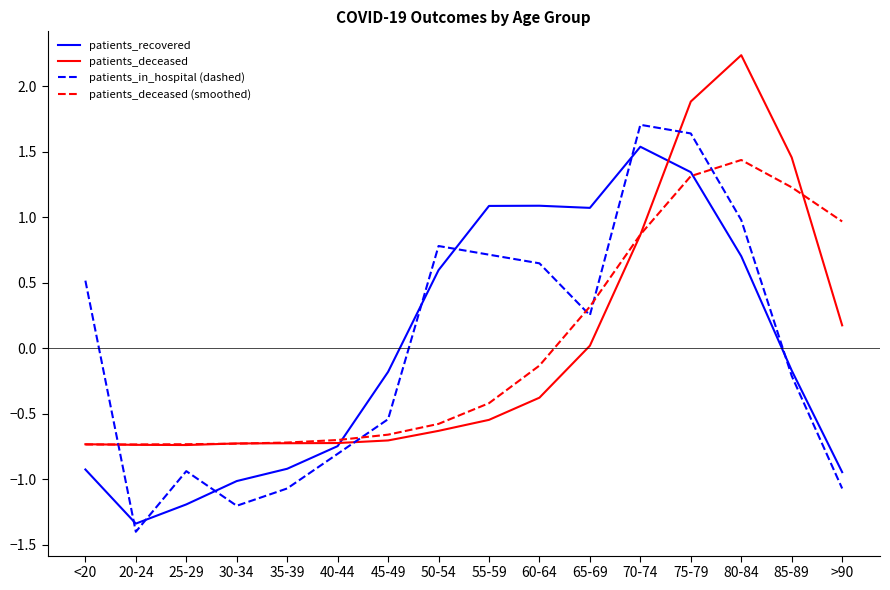

Where is the first local maximum for patients_in_hospital (dashed)?

25-29